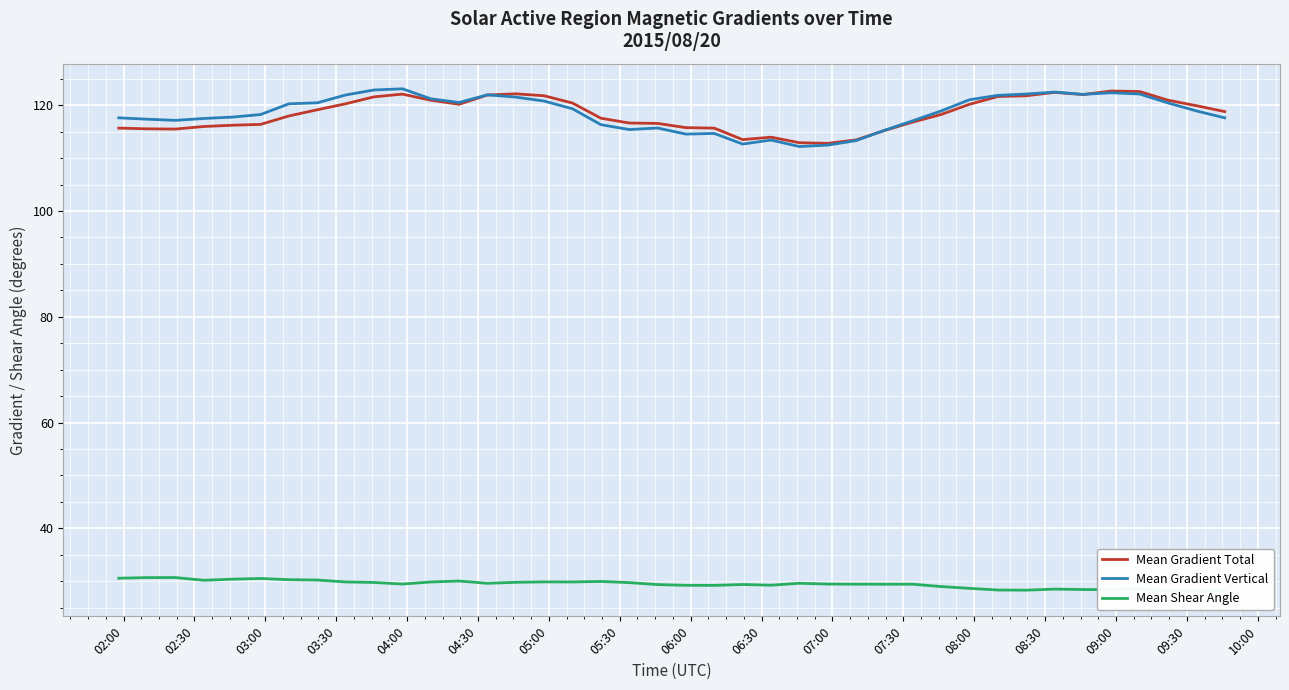

Which series has the largest total across all categories?

Mean Gradient Vertical